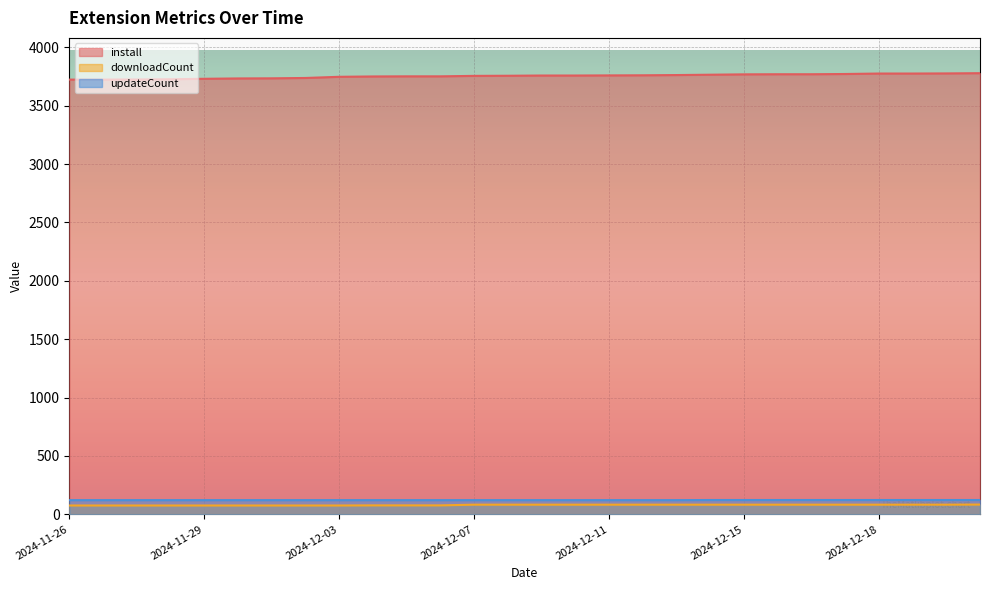

True or false: install and downloadCount intersect in this chart.

False